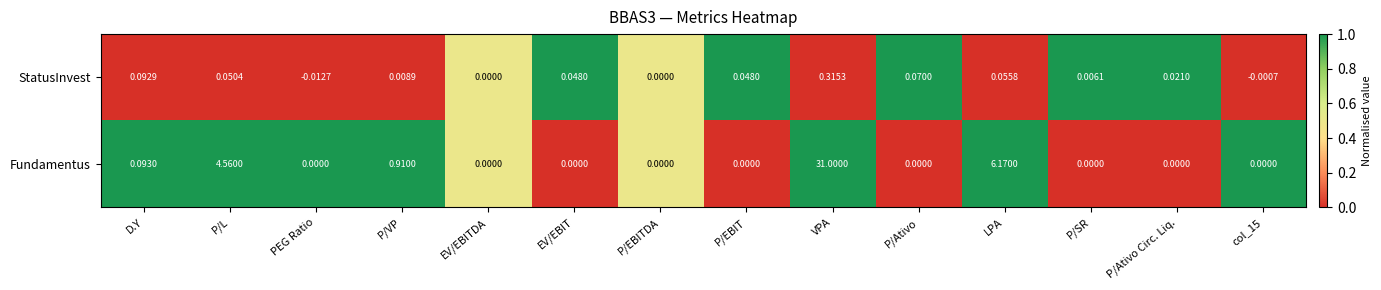

Between P/VP and LPA, which series saw the biggest shift?

Fundamentus